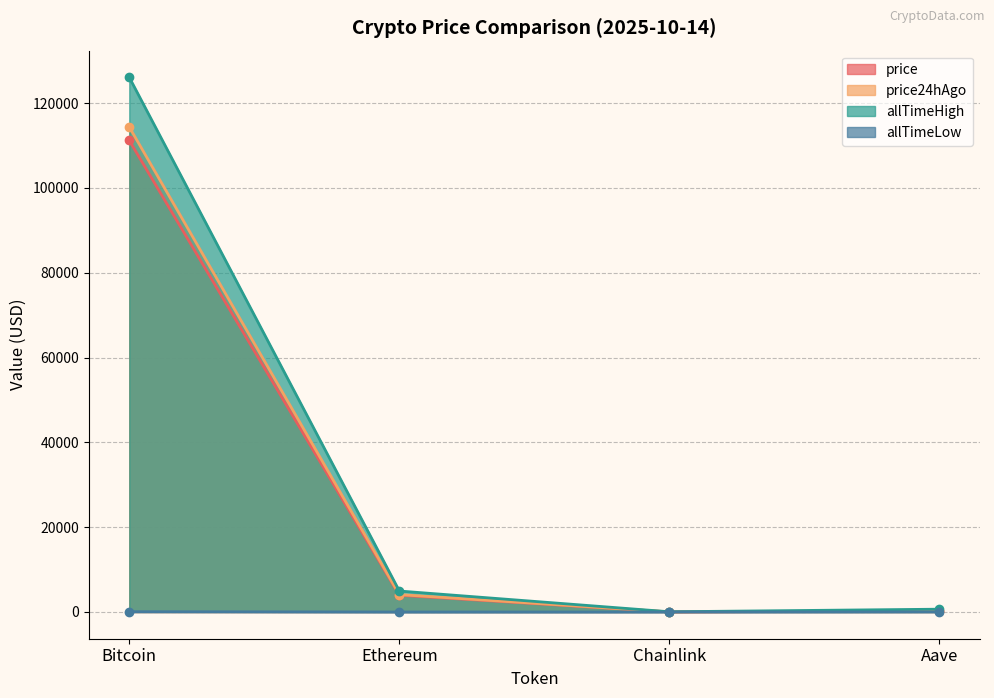

How many interior local valleys does the allTimeHigh series have?

1